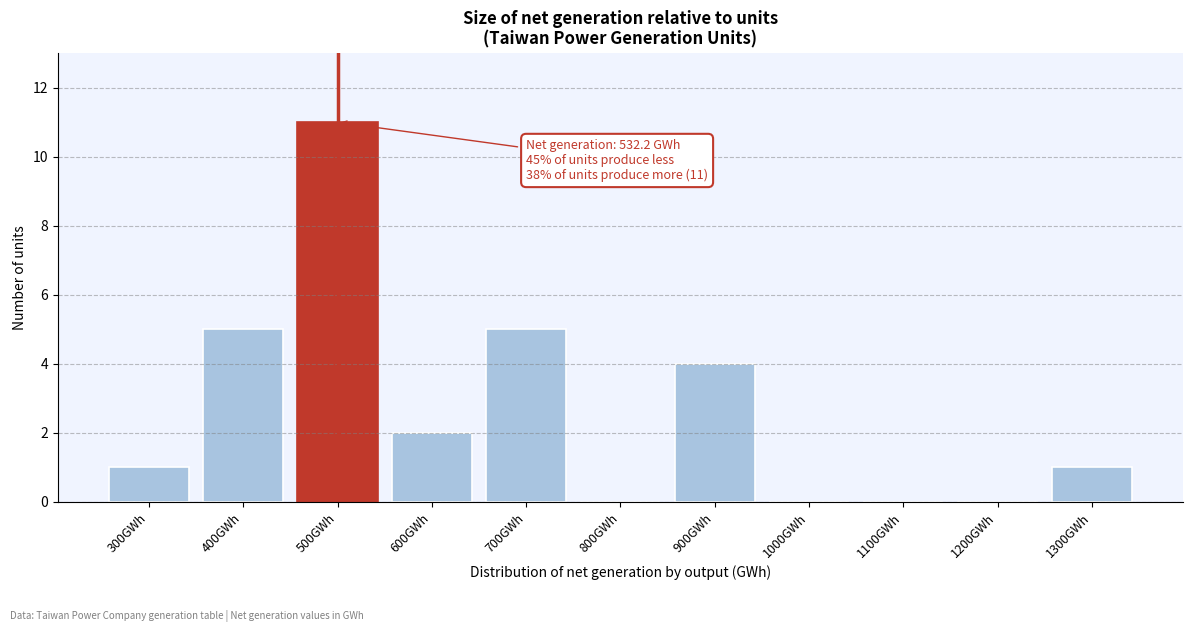

Reading left to right, list all the values displayed in this chart.

300GWh=1	400GWh=5	500GWh=11	600GWh=2	700GWh=5	800GWh=0	900GWh=4	1000GWh=0	1100GWh=0	1200GWh=0	1300GWh=1